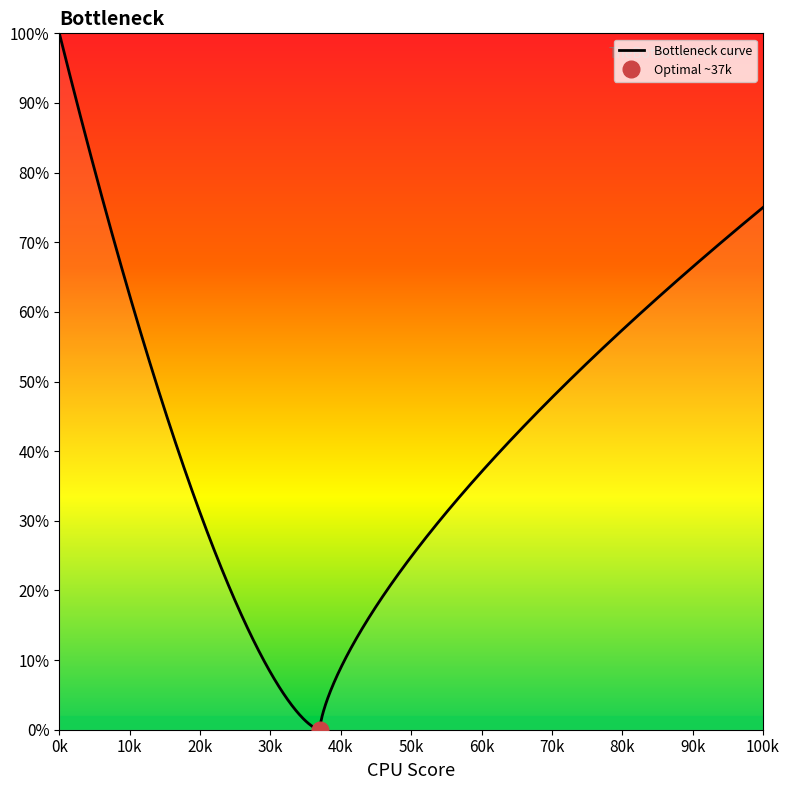

How many data points does each series have?

40